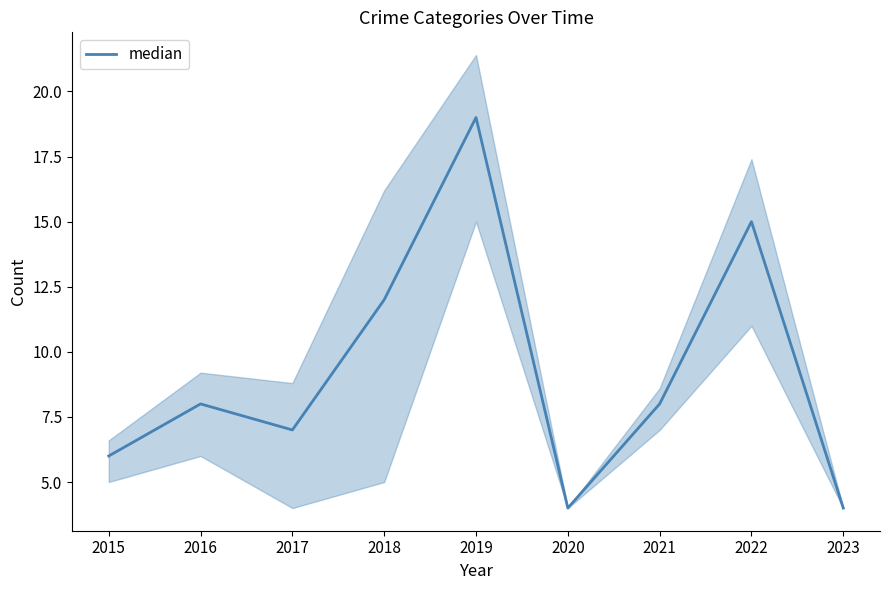

Is this an area chart (filled region under the line)?

No